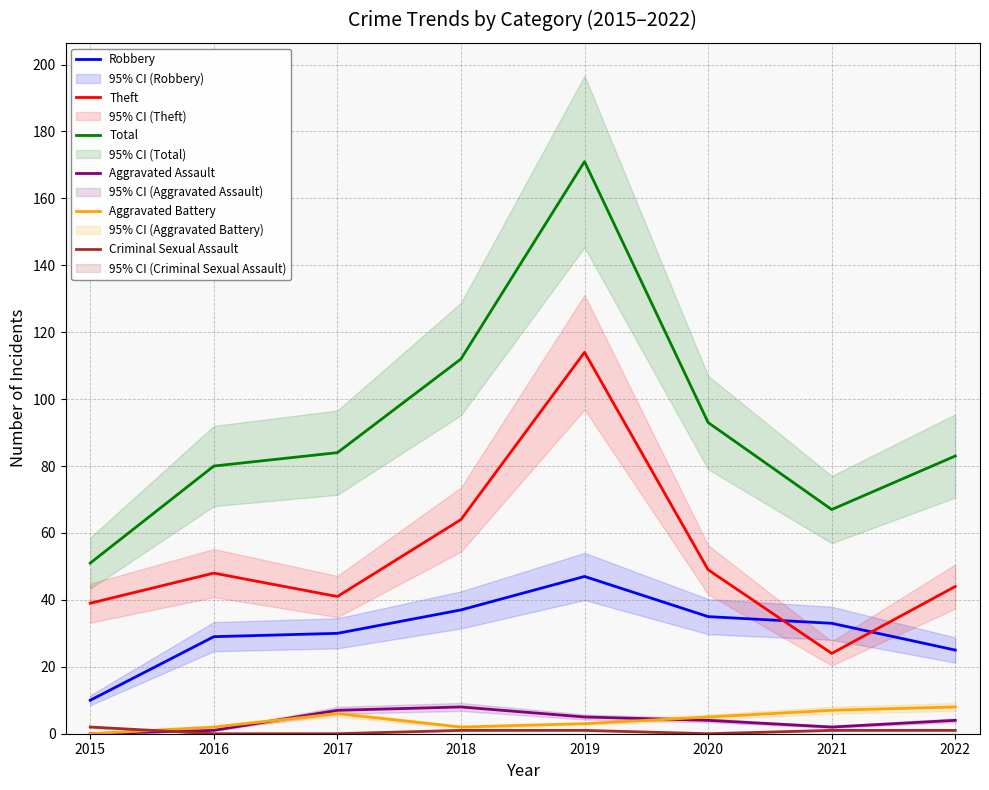

True or false: Criminal Sexual Assault has a value of -1 at 2020.

False